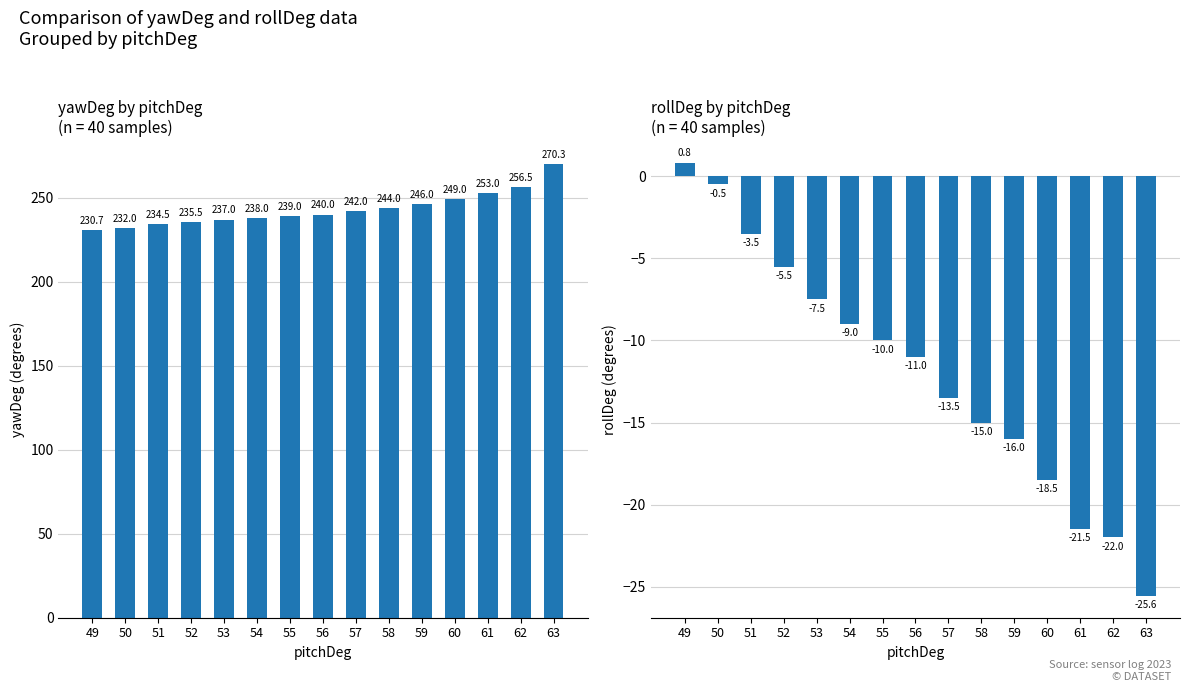

Reading right to left, transcribe all the data shown in this chart.

yawDeg: 63=270.3	62=256.5	61=253.0	60=249.0	59=246.0	58=244.0	57=242.0	56=240.0	55=239.0	54=238.0	53=237.0	52=235.5	51=234.5	50=232.0	49=230.7
rollDeg: 63=-25.6	62=-22.0	61=-21.5	60=-18.5	59=-16.0	58=-15.0	57=-13.5	56=-11.0	55=-10.0	54=-9.0	53=-7.5	52=-5.5	51=-3.5	50=-0.5	49=0.8